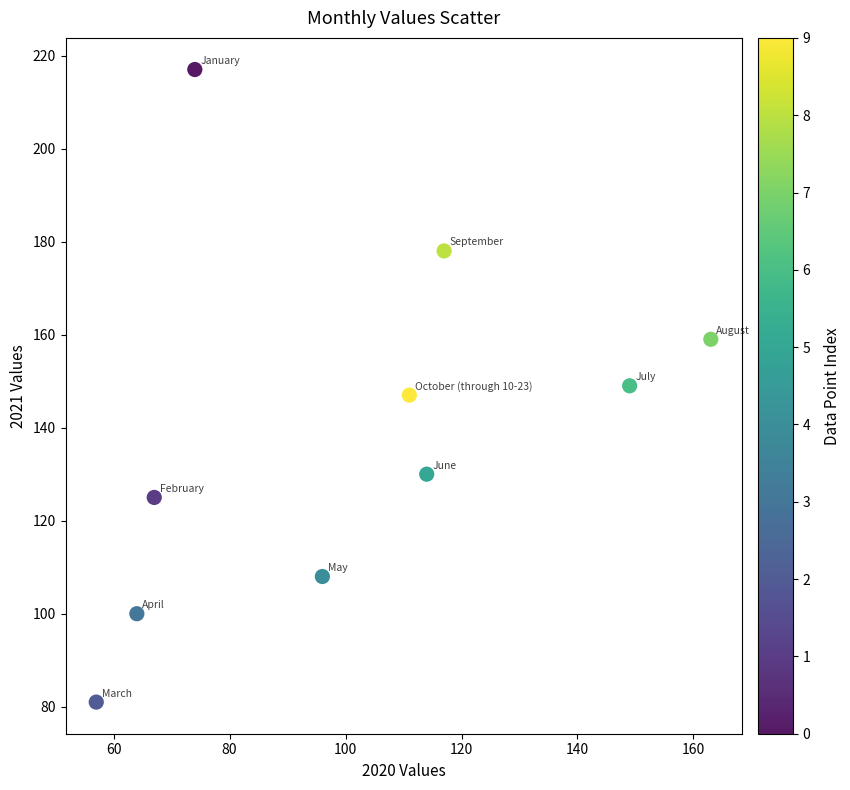

What is the range of Y values (max minus min)?

136